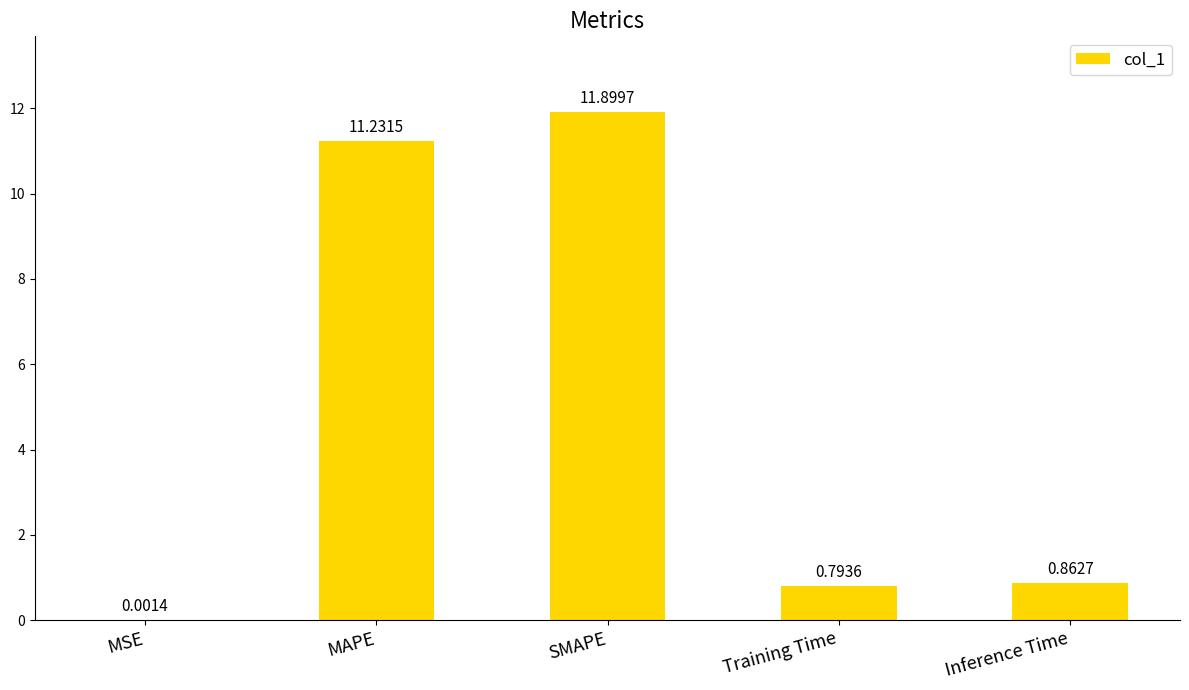

At which category does the chart reach its peak across all series?

SMAPE